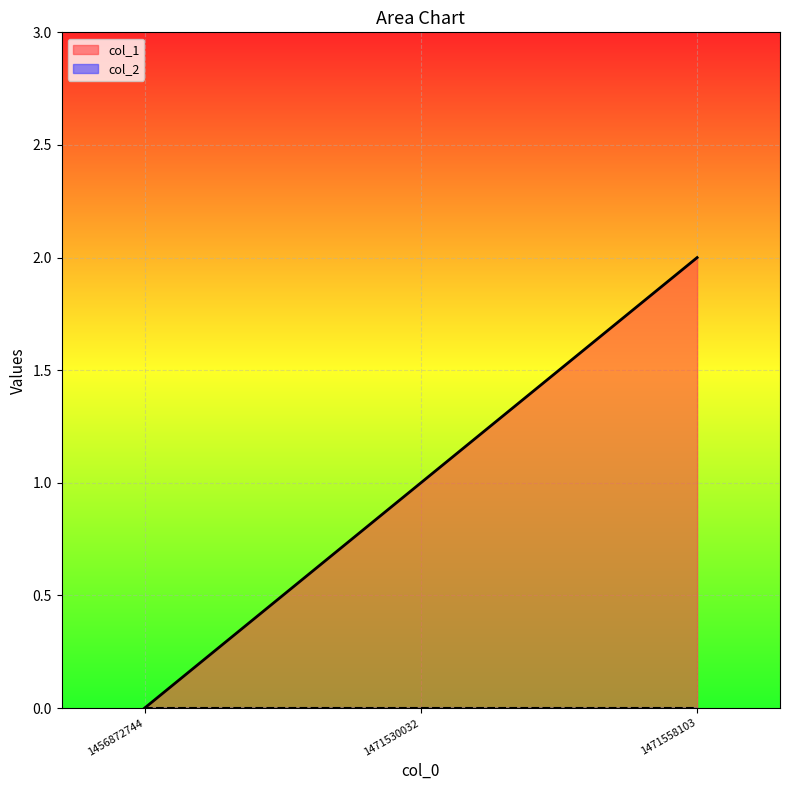

What is the greatest value displayed?

2